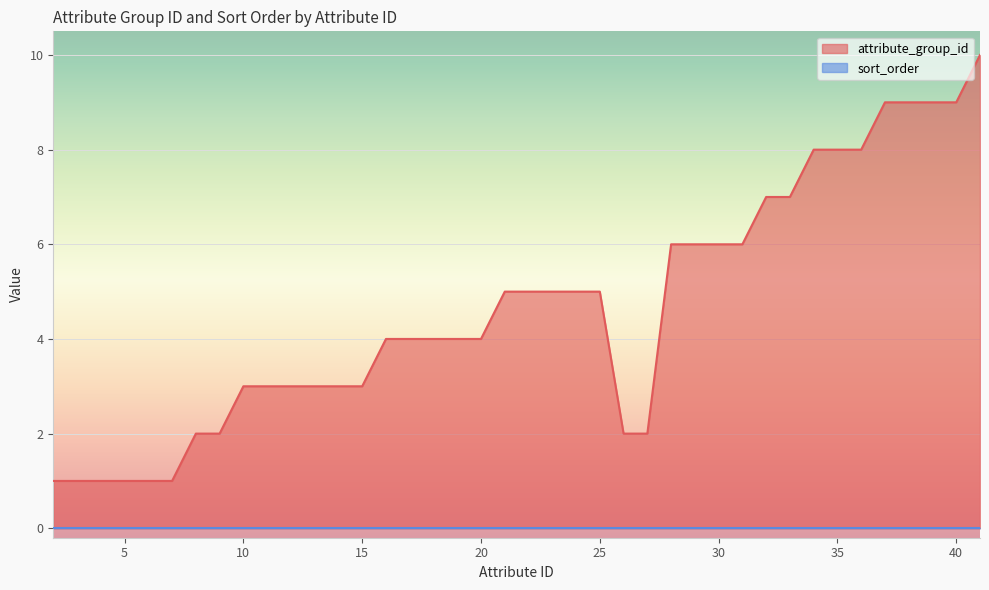

What is the value of the 33rd point from the left?

8